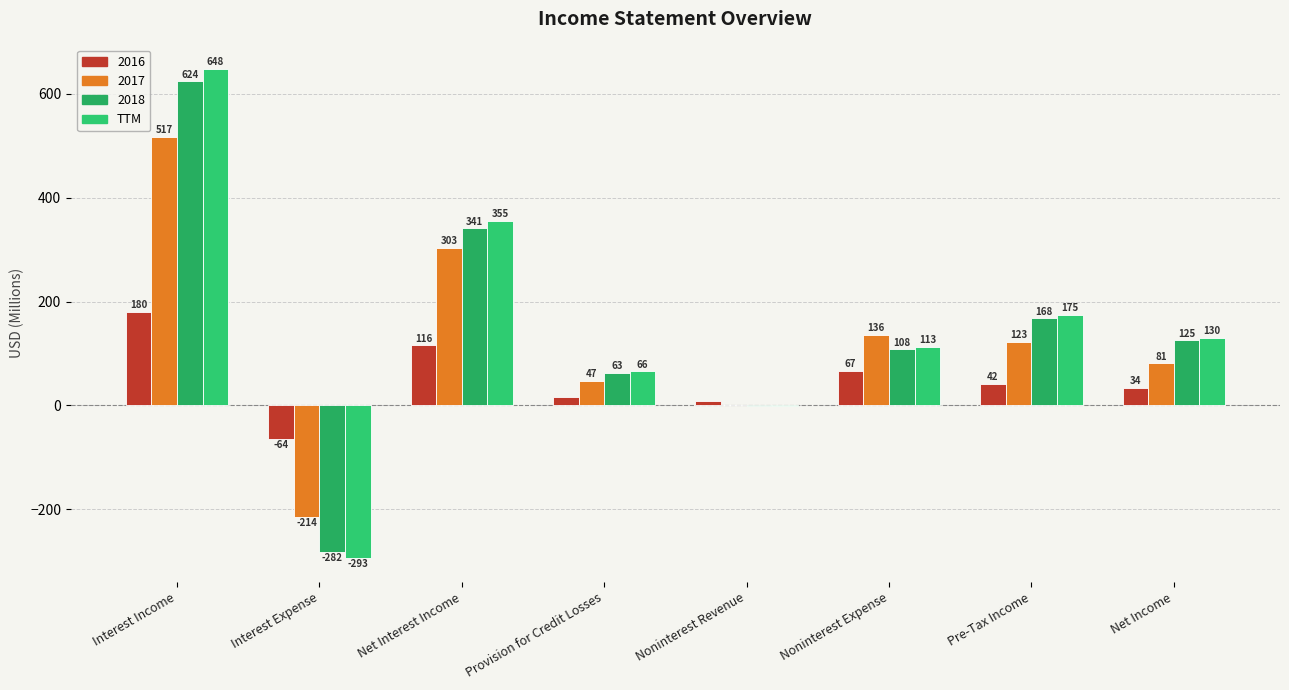

What position from the right is Net Interest Income?

6